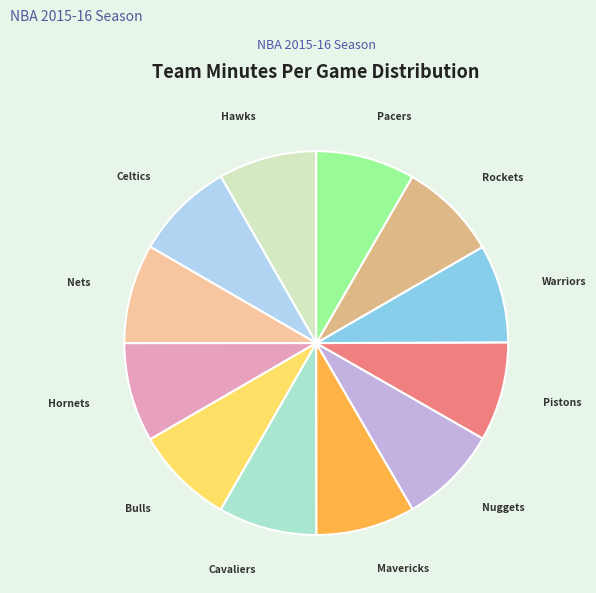

Do Golden State Warriors and Atlanta Hawks together represent more than half of the pie?

No